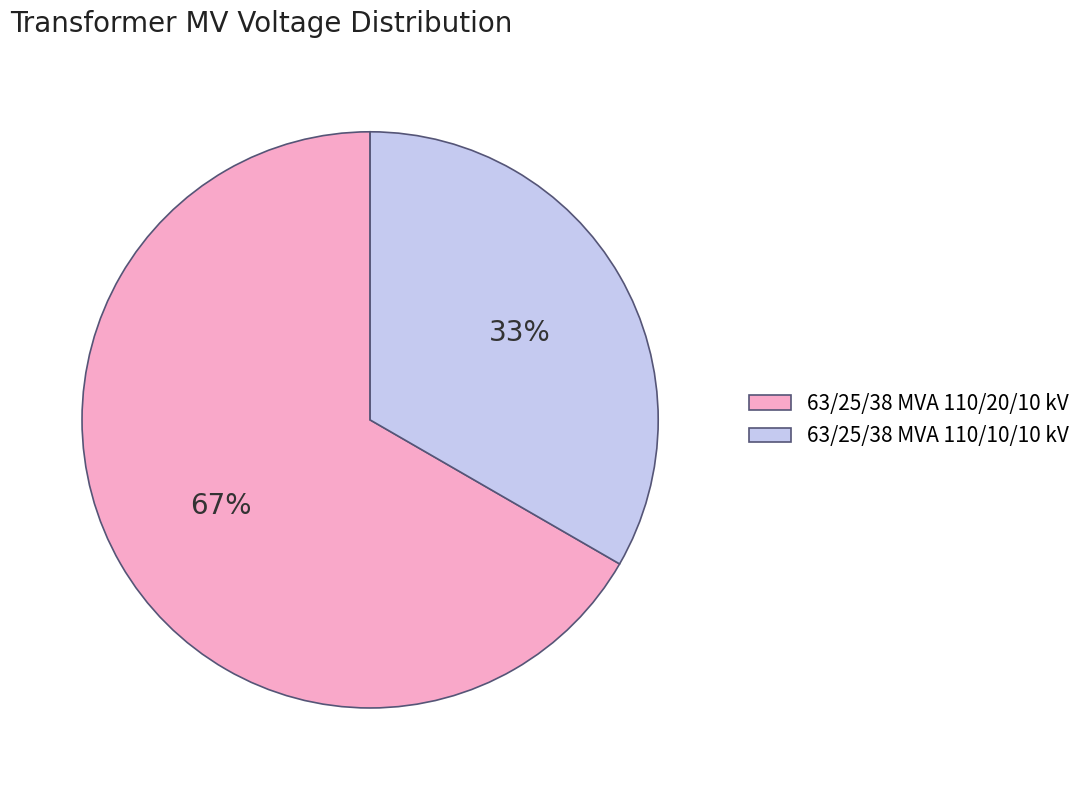

Combined, do 63/25/38 MVA 110/20/10 kV and 63/25/38 MVA 110/10/10 kV account for over 50%?

Yes